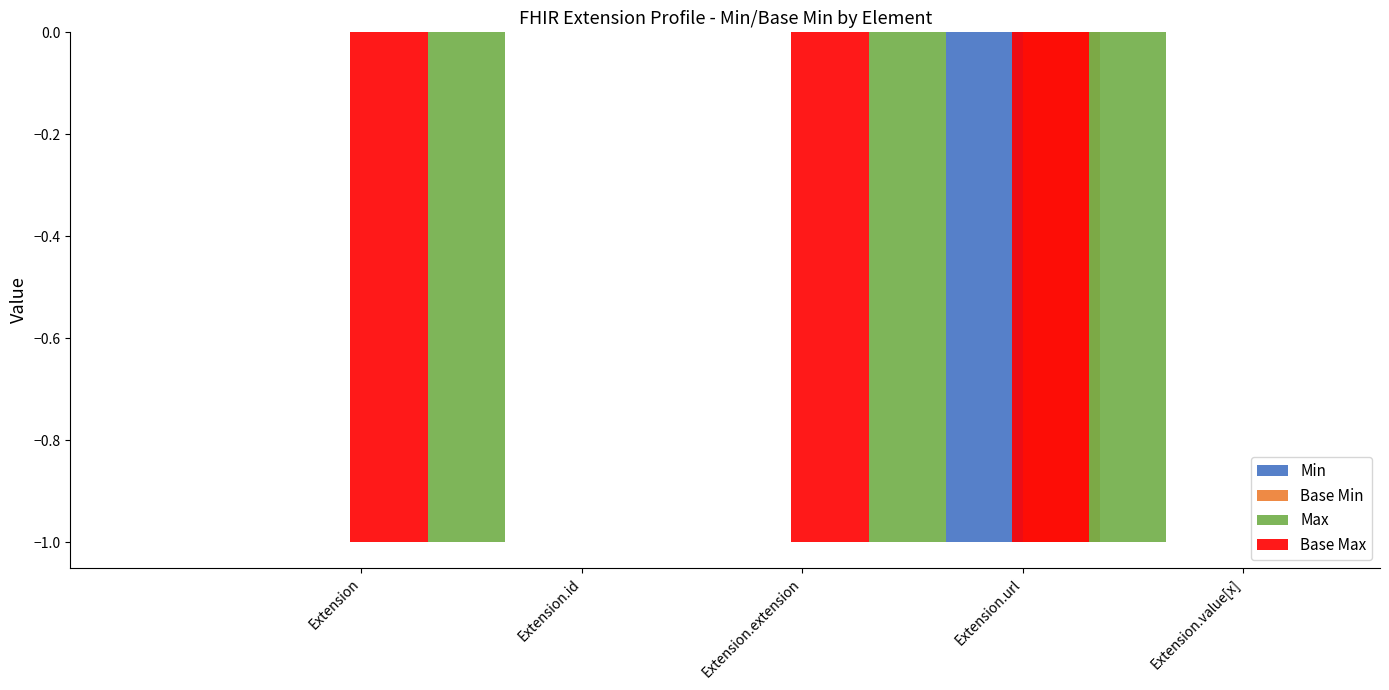

The Min series shows 1 at Extension.value[x]. True or false?

False